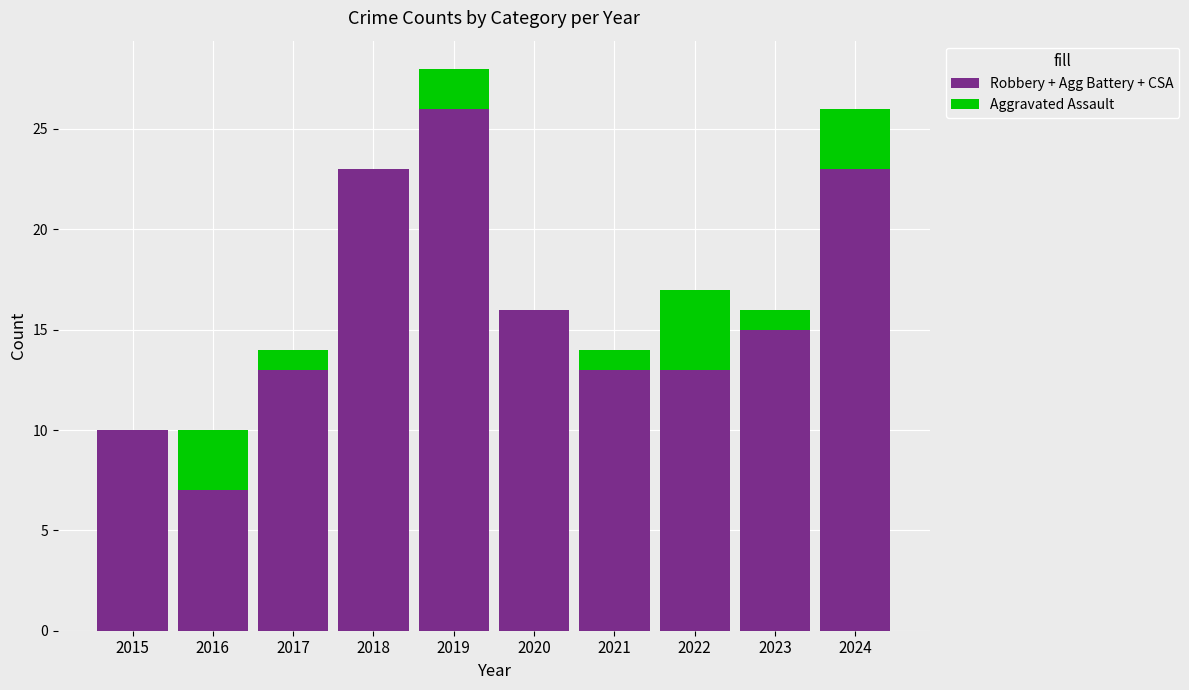

What is the sum of the Robbery + Agg Battery + CSA values at 2022 and 2016?

20